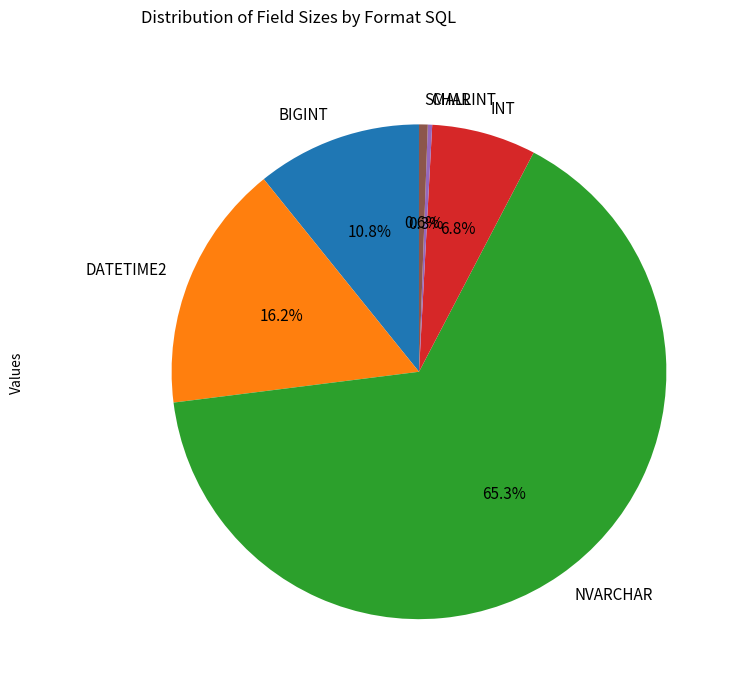

How much of the chart is everything except NVARCHAR?

34.7%